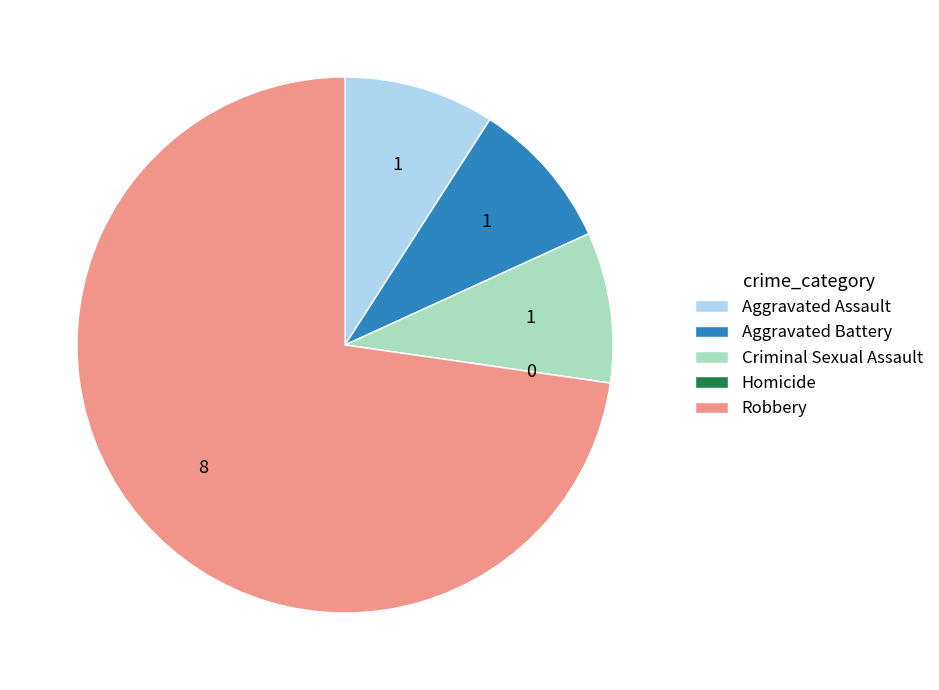

Is there any slice that represents more than half of the pie?

Yes